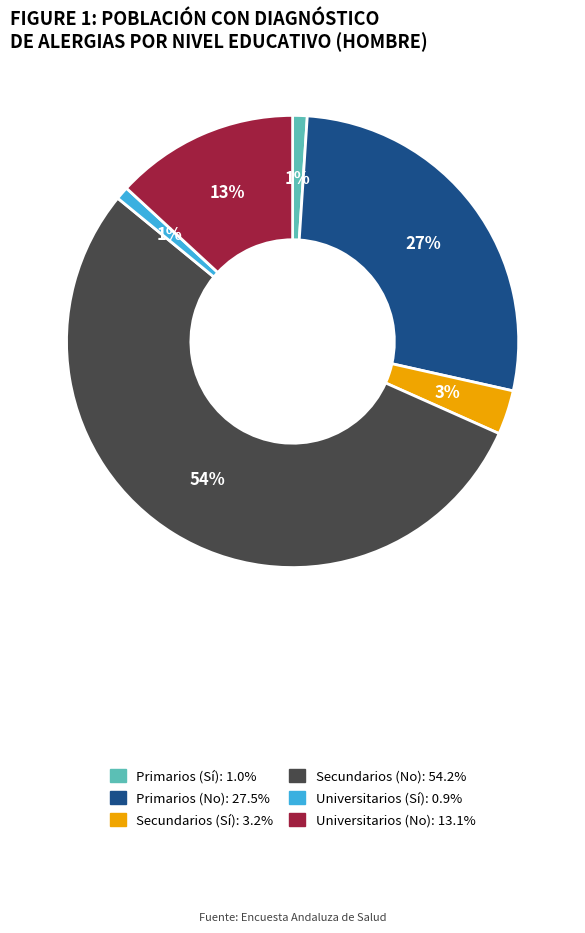

To the nearest percent, what portion does Secundarios (Sí) represent?

3%